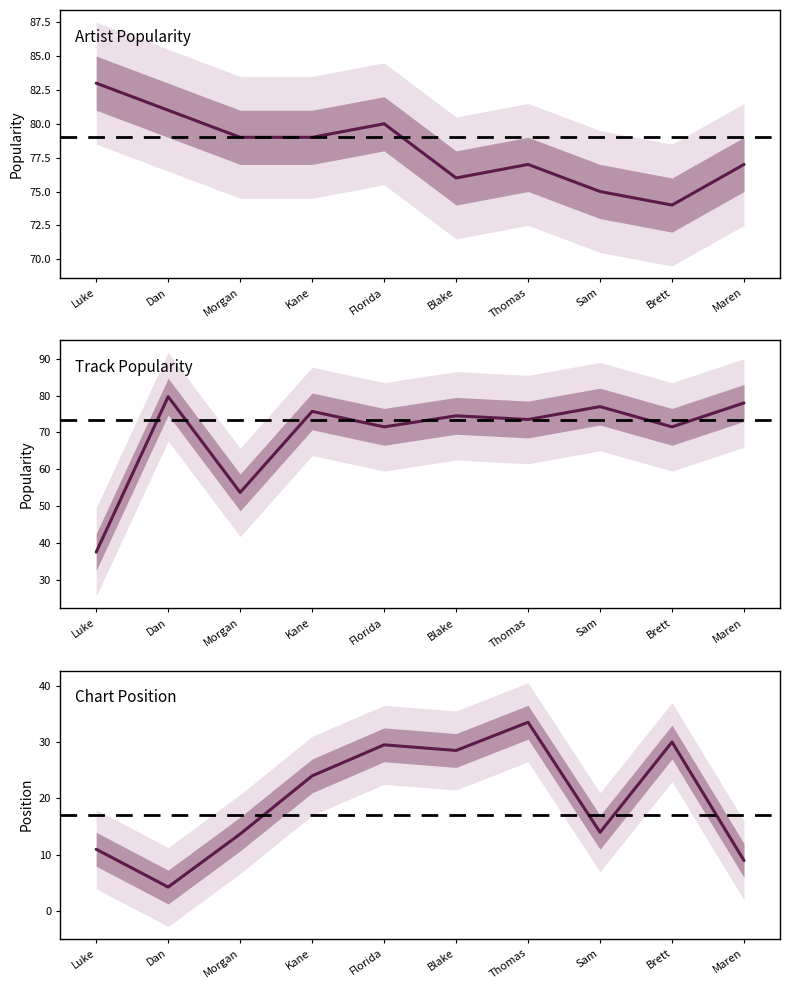

How many lines are shown in the chart?

3